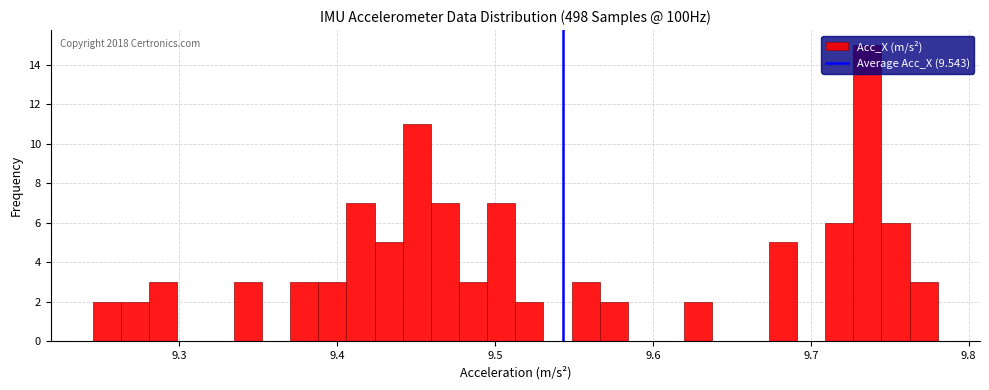

Around what value on the x-axis is the tallest bar? Give the approximate position of its centre, as read against the axis.

9.74